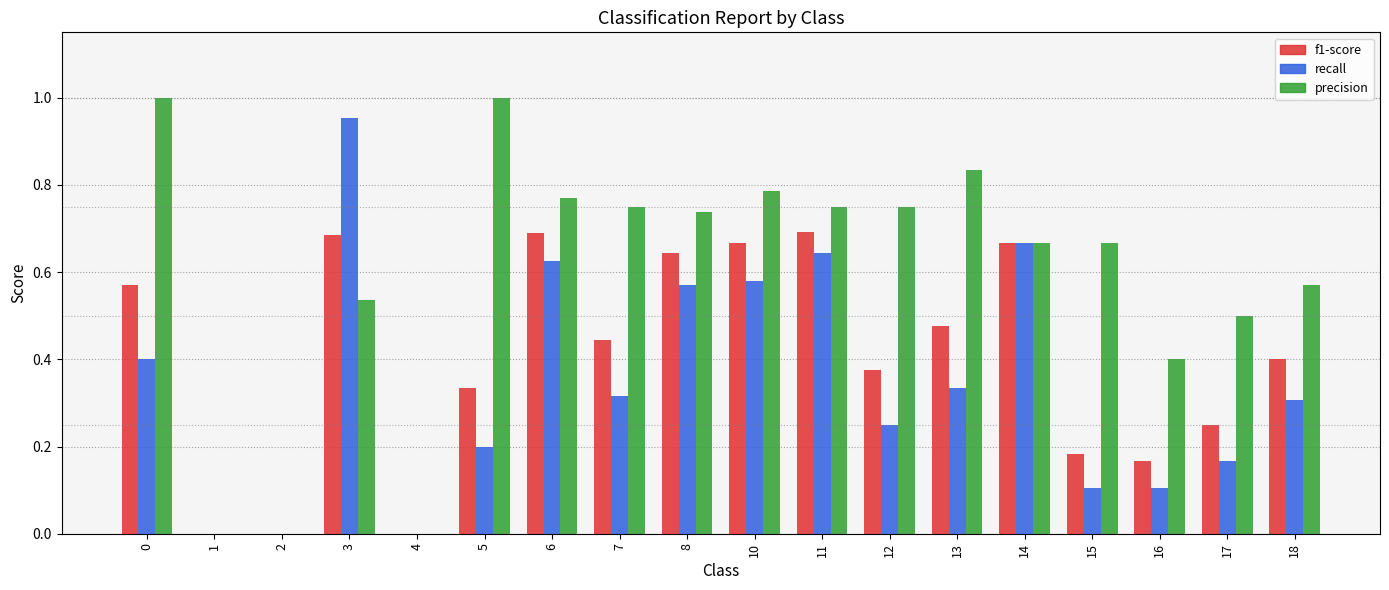

How many groups of bars are there?

18